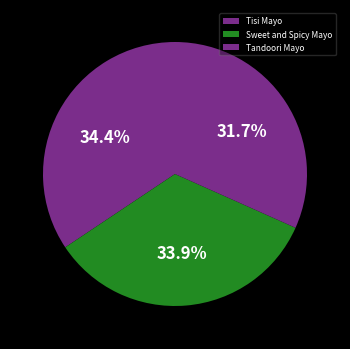

The Sweet and Spicy Mayo slice represents 42% of the pie. True or false?

False